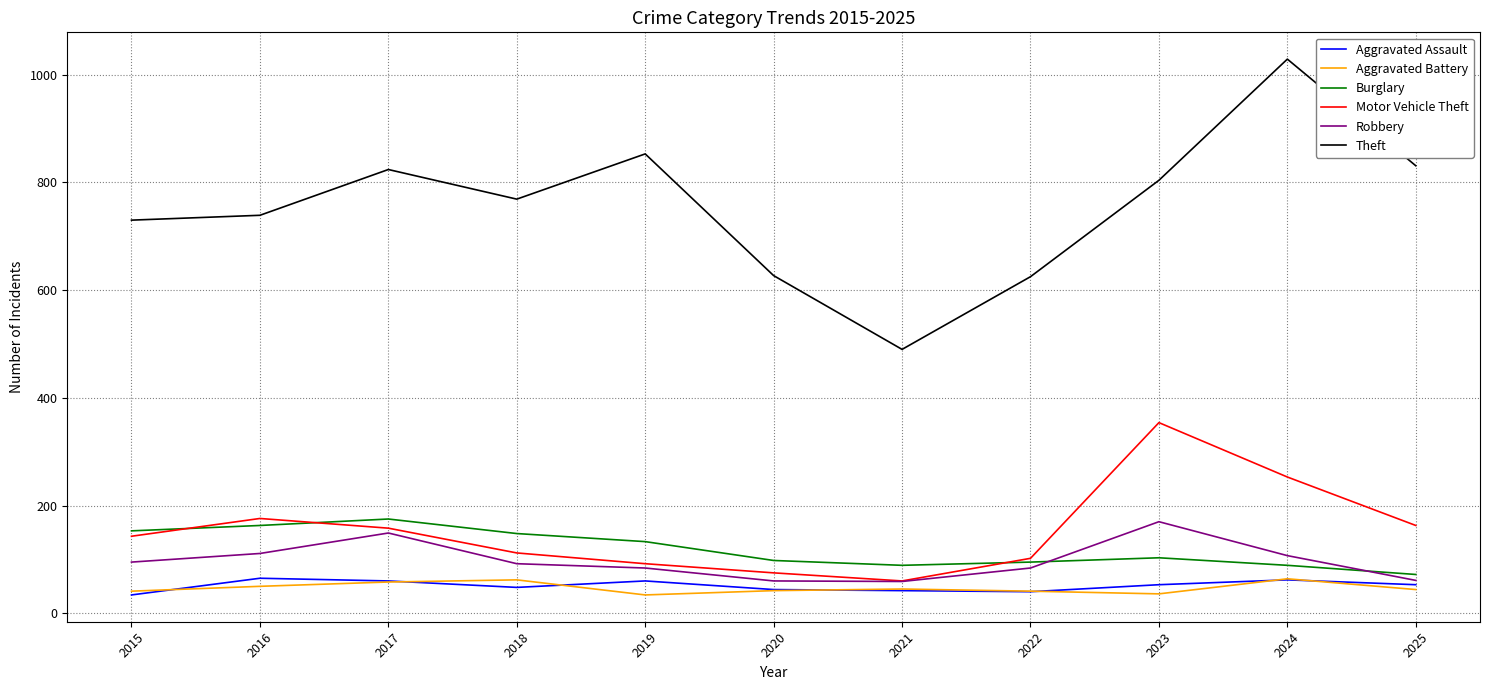

How many lines are shown in the chart?

6